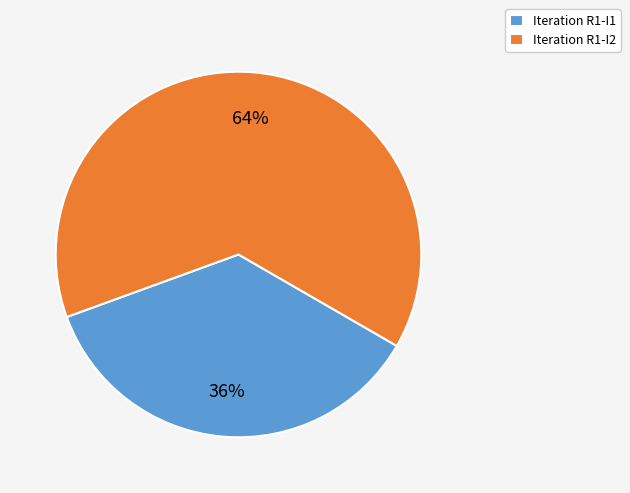

Which category has the biggest portion of the pie?

Iteration R1-I2